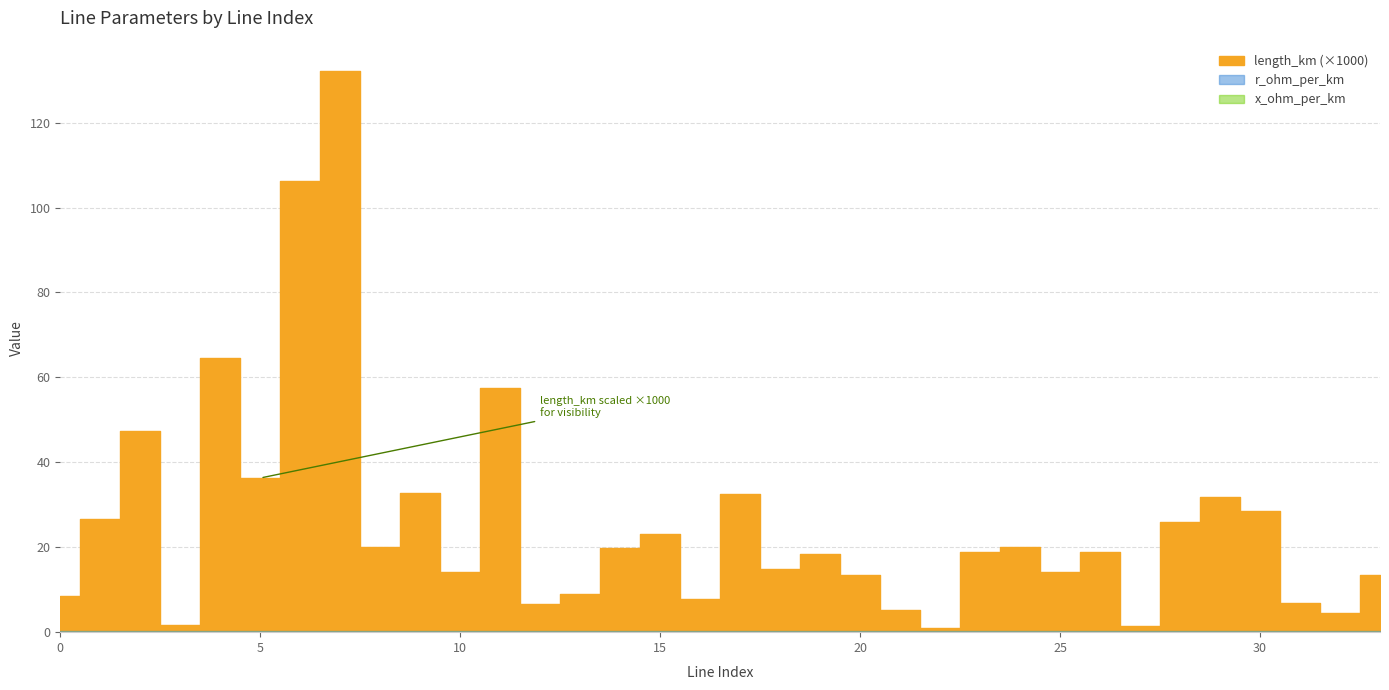

What is the difference between the maximum and second lowest values in the length_km series?

0.1